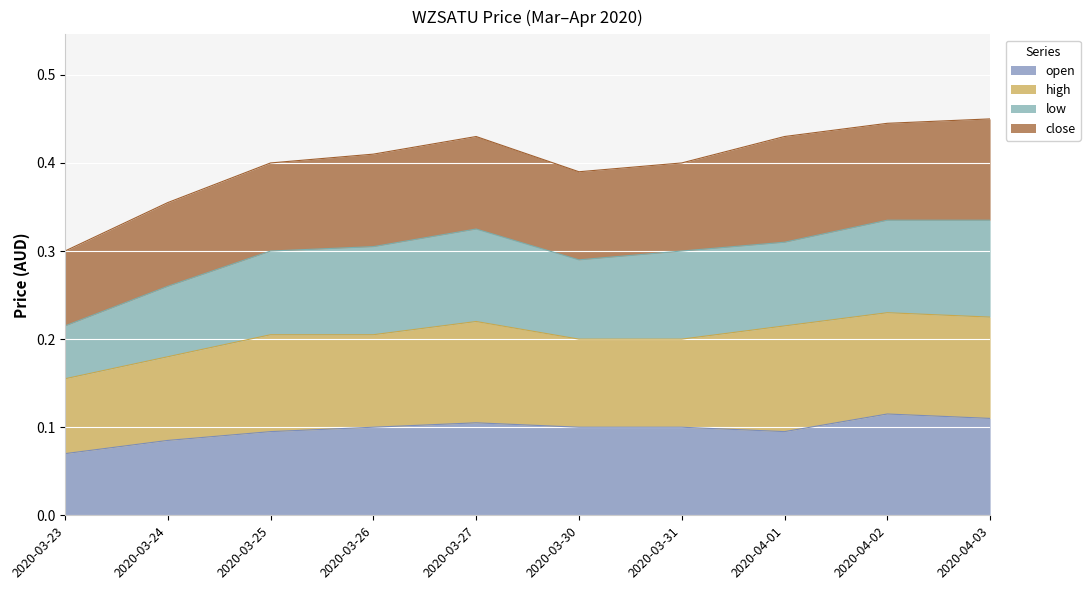

What value does the low series have at 2020-03-24?

0.3